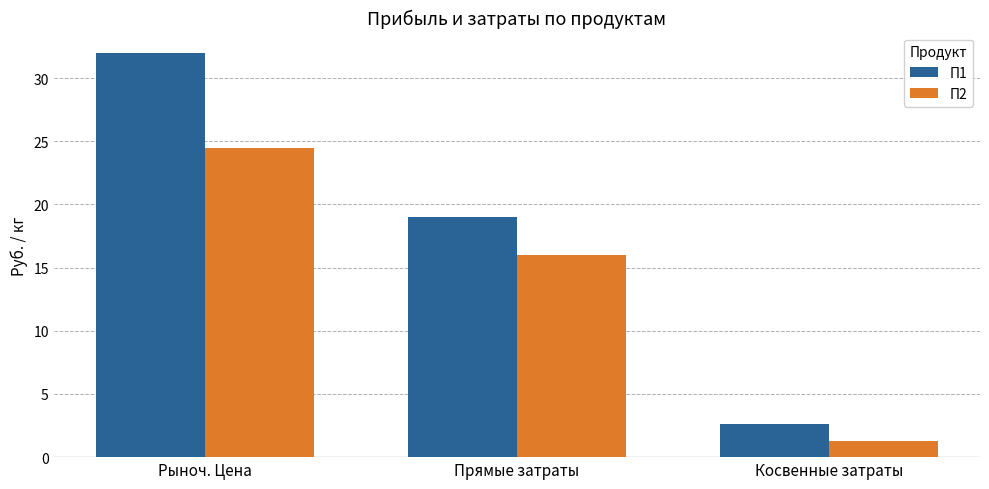

Where does the П2 series first go above 16?

Рыноч. Цена